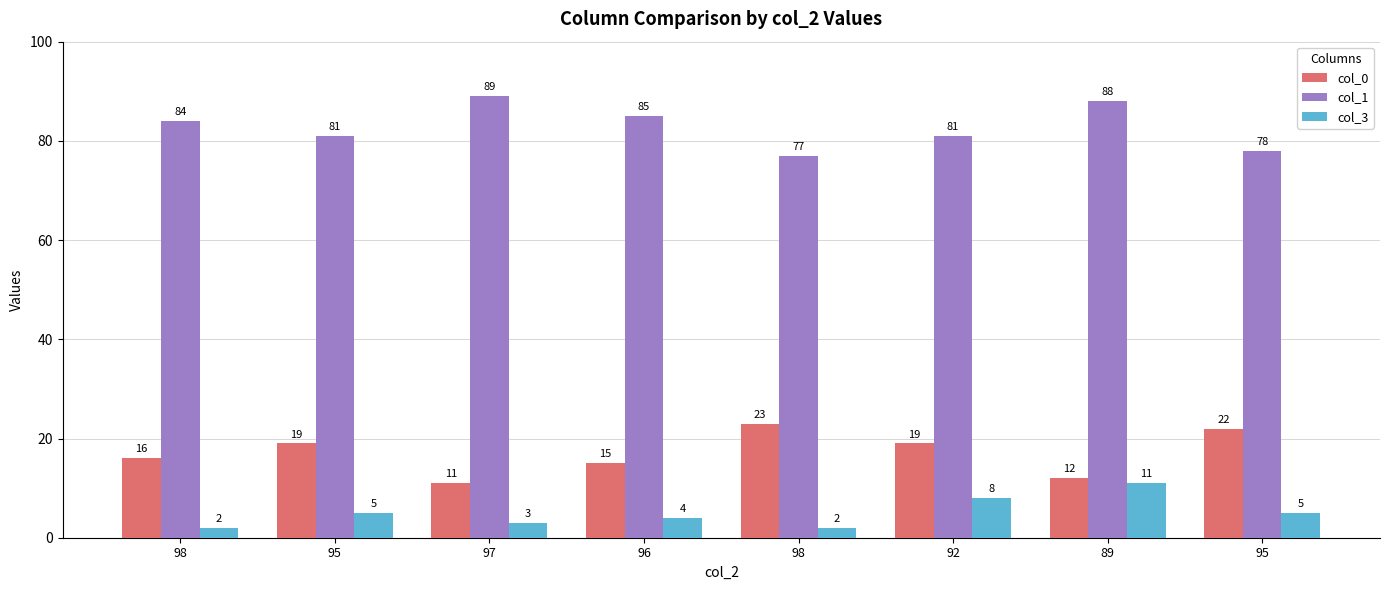

How many groups of bars are there?

8